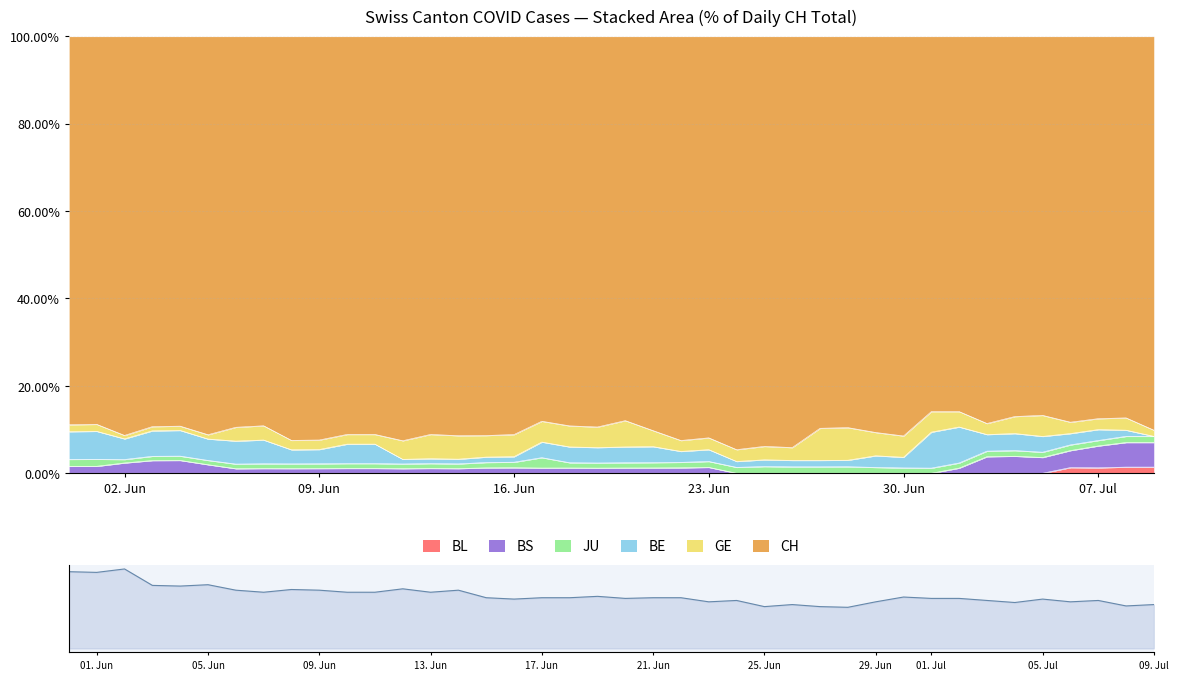

Reading left to right, extract all data points from this chart.

112	111	116	92	91	93	85	82	86	85	82	82	87	82	85	74	72	74	74	76	73	74	74	68	70	61	64	61	60	68	75	73	73	70	67	72	68	70	62	64